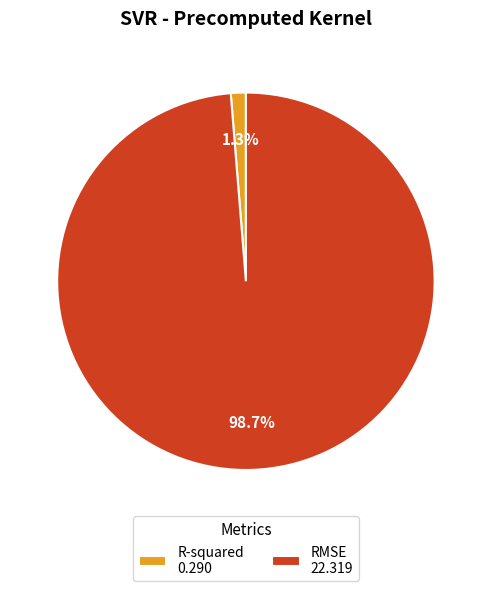

Rank the categories by value from lowest to highest.

R-squared, RMSE